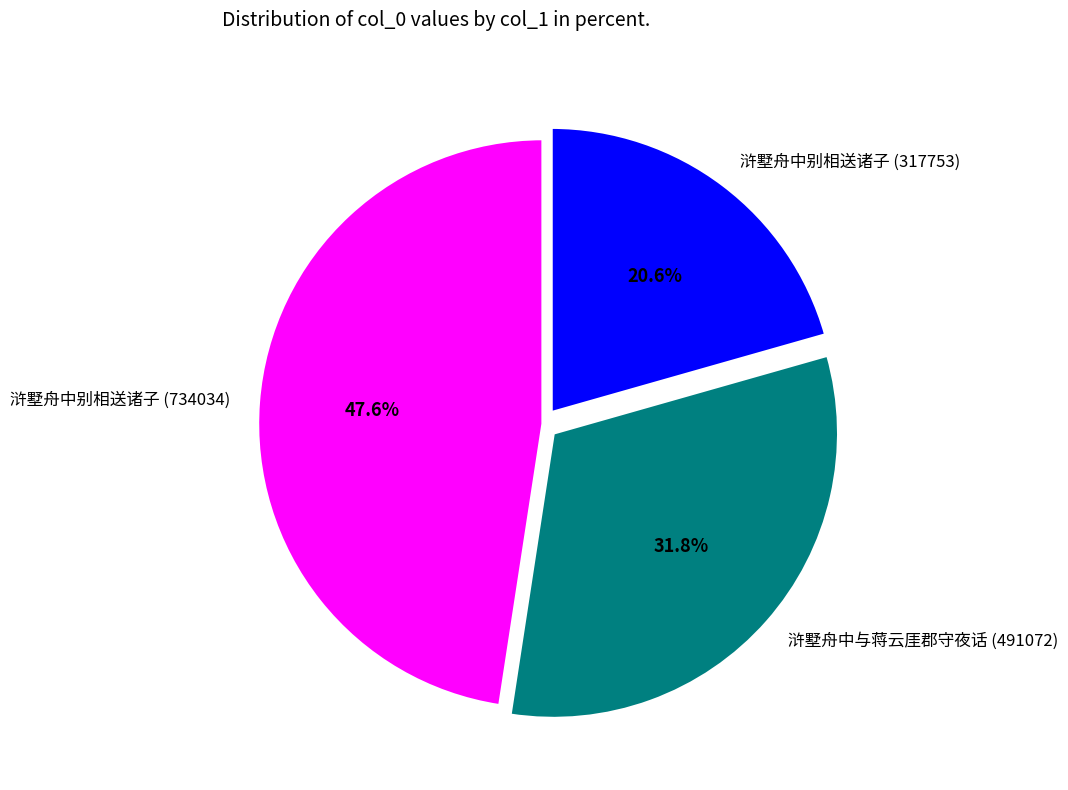

Does any single category account for the majority?

No